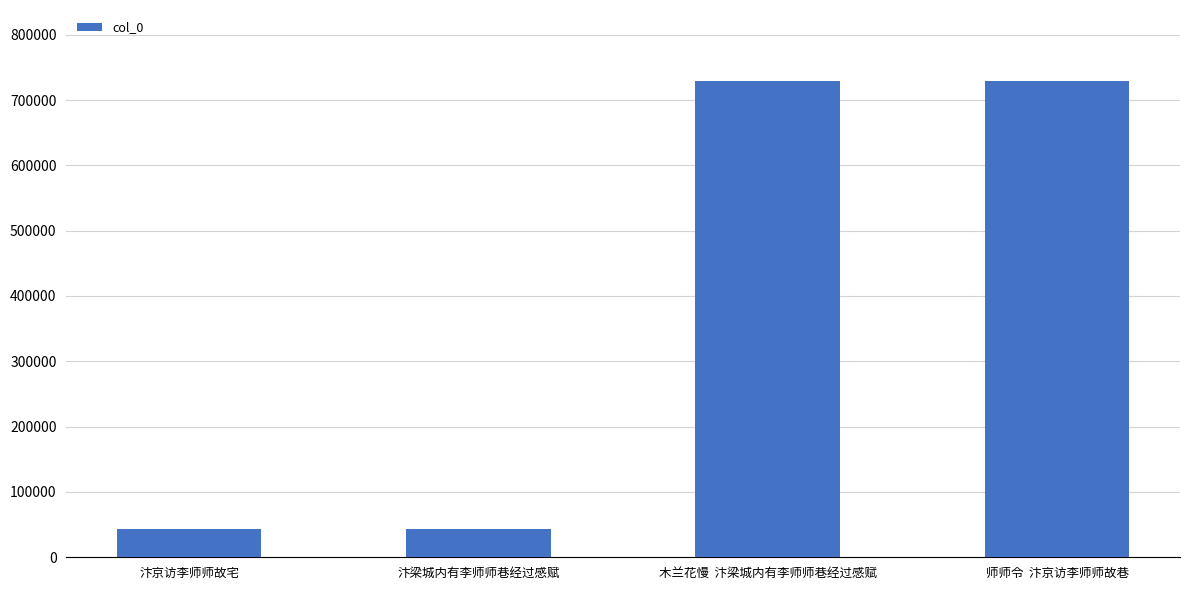

What is the minimum value shown in the chart?

42893